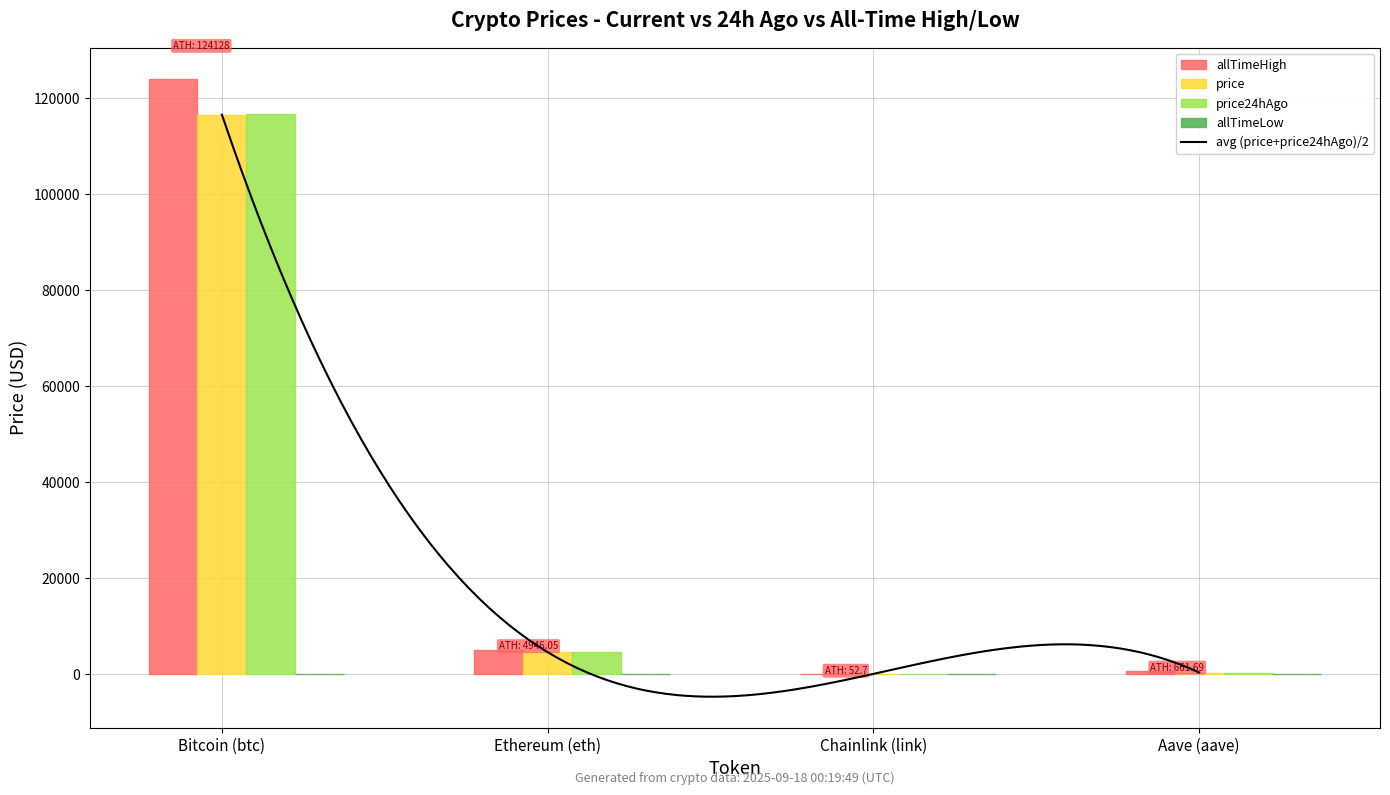

List the series in order of their peak value, highest first.

allTimeHigh, price24hAgo, price, allTimeLow